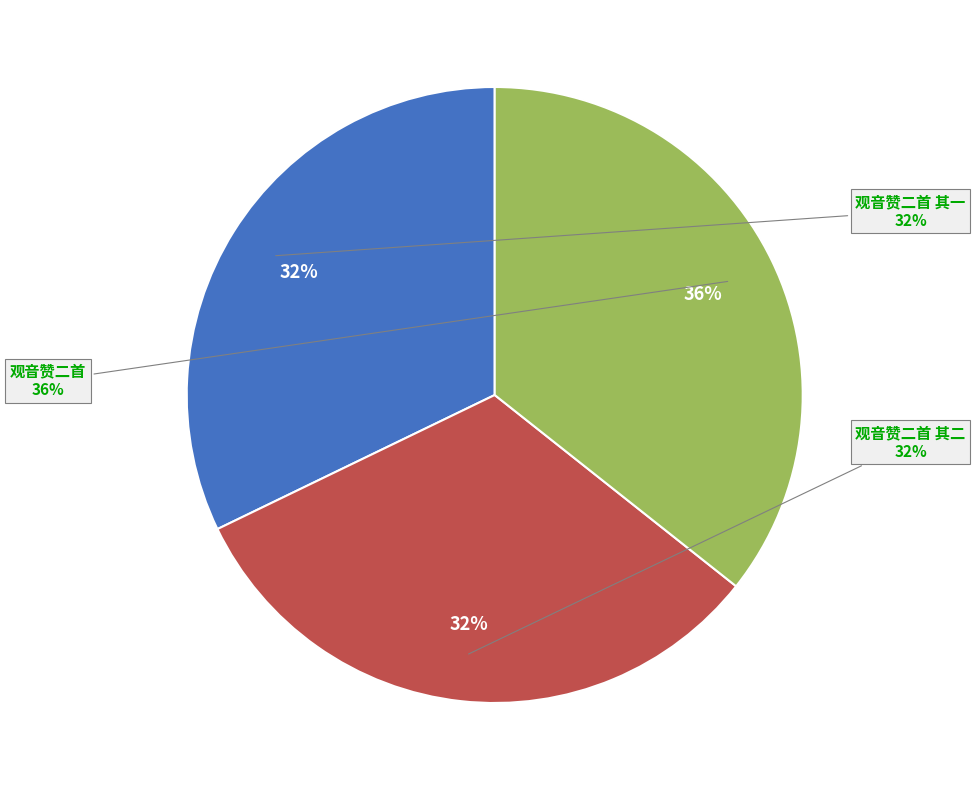

How many slices are in this pie chart?

3